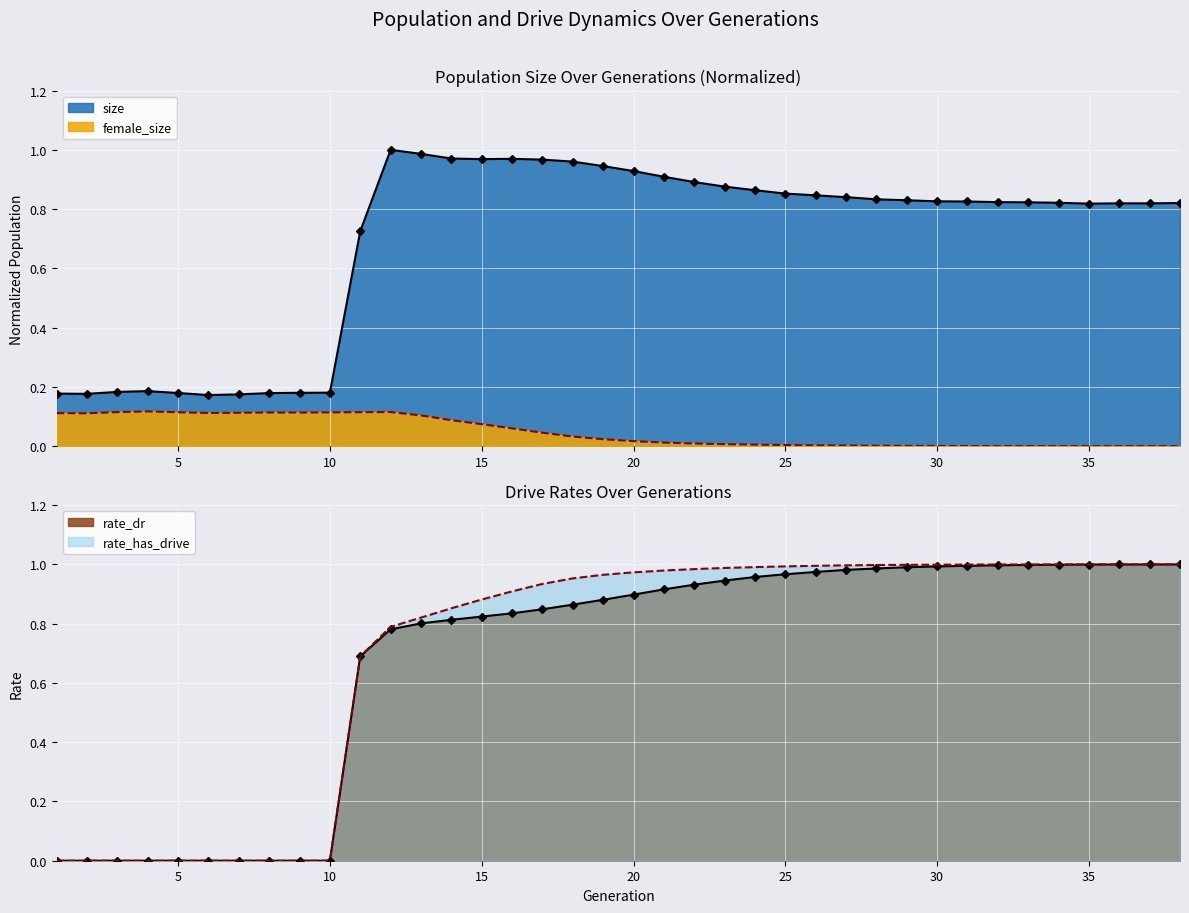

What is the approximate value of female_size at 1?

0.1